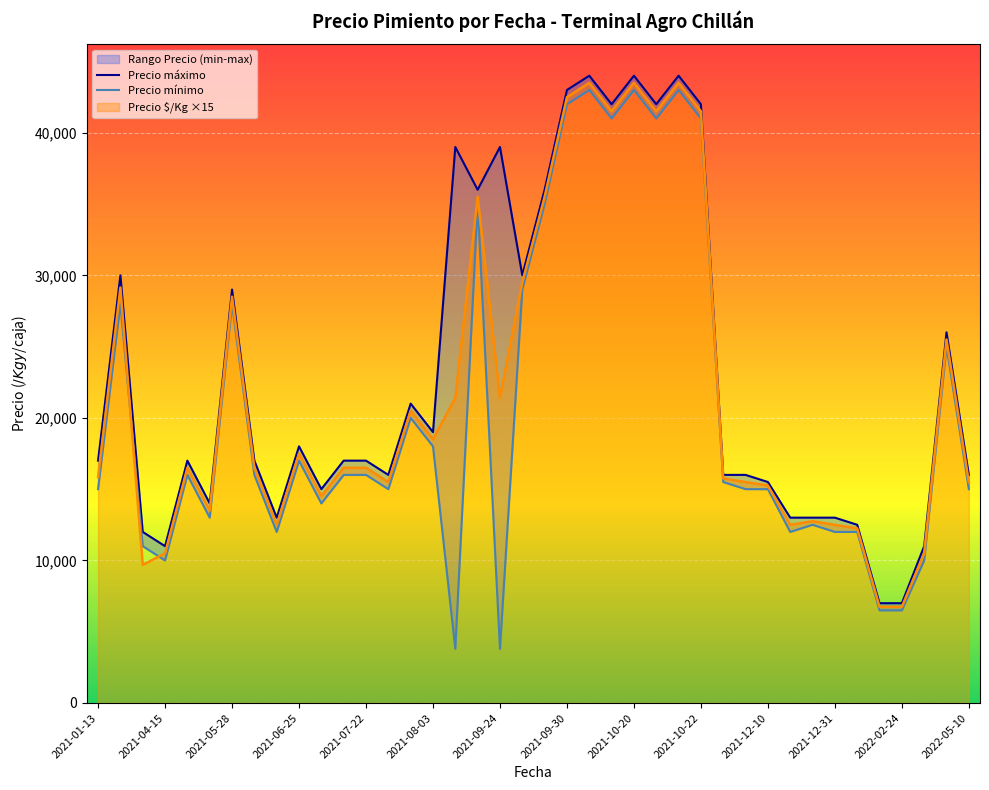

What is the minimum value for Precio $/Kg ×15?

6750